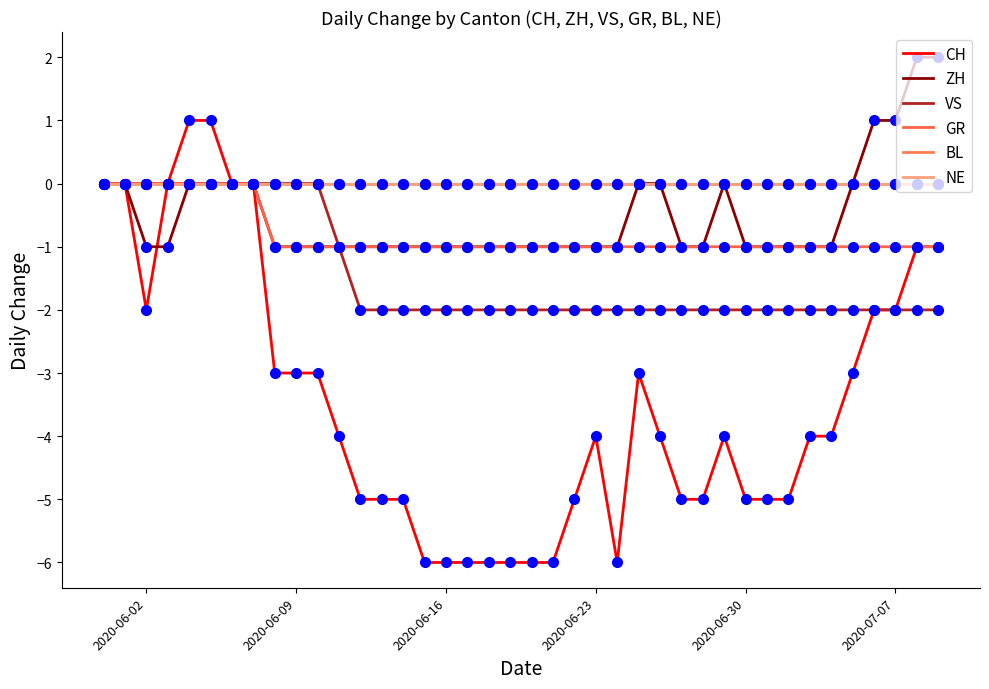

True or false: GR and ZH cross at least once.

False